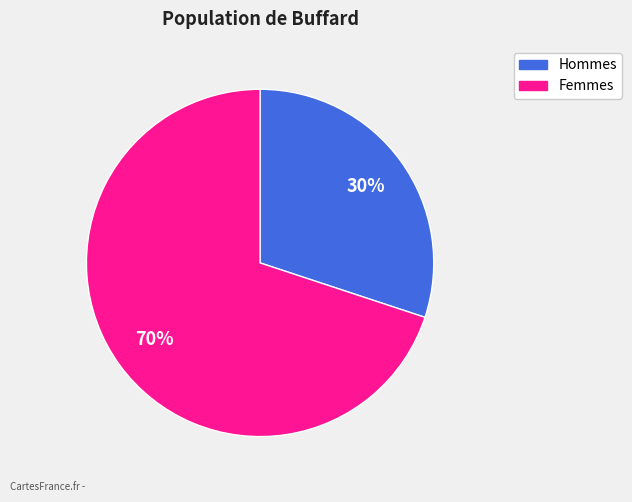

Which slice represents more than half of the pie?

Femmes